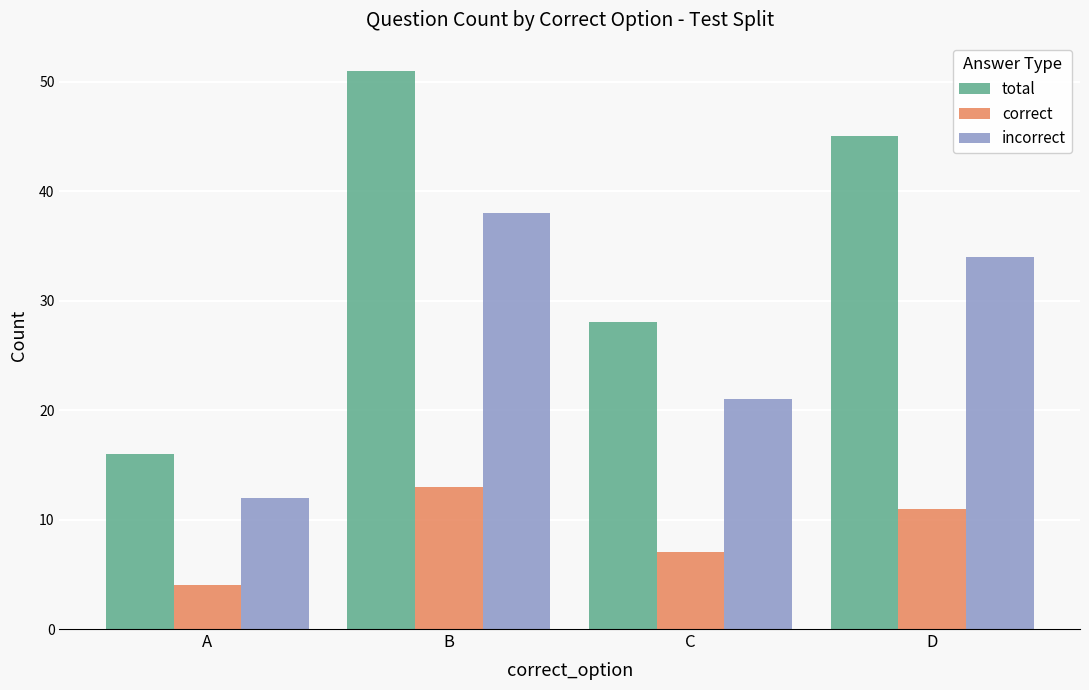

What is the value of the total bar at the 3rd from the left?

28